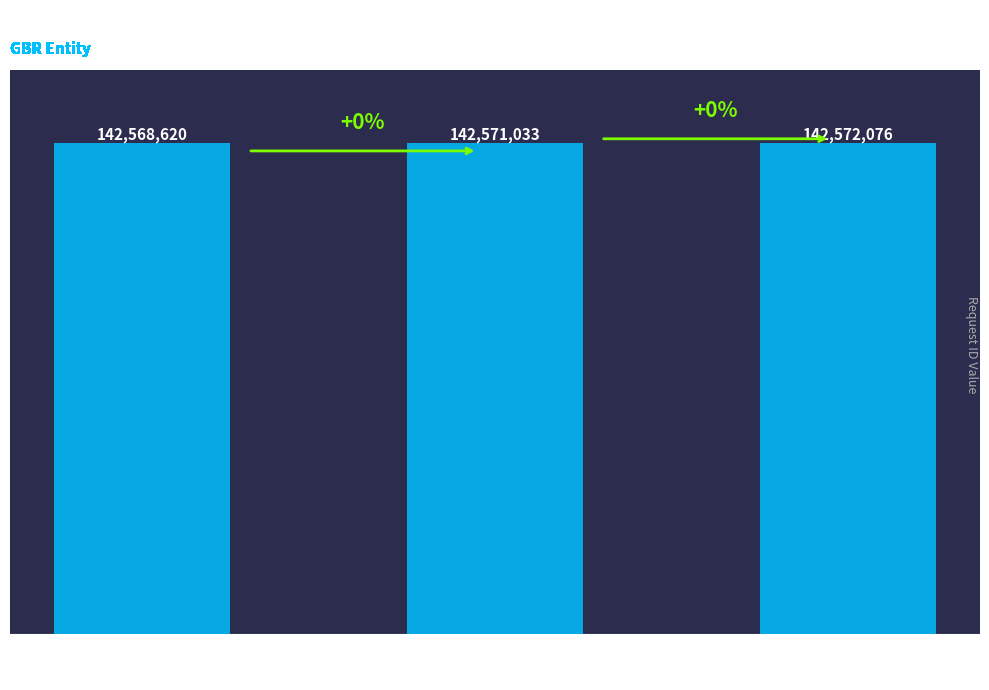

Reading left to right, list all the values displayed in this chart.

Import
Req ID=142568620	Validation
Req ID=142571033	CreAccounting
Req ID=142572076